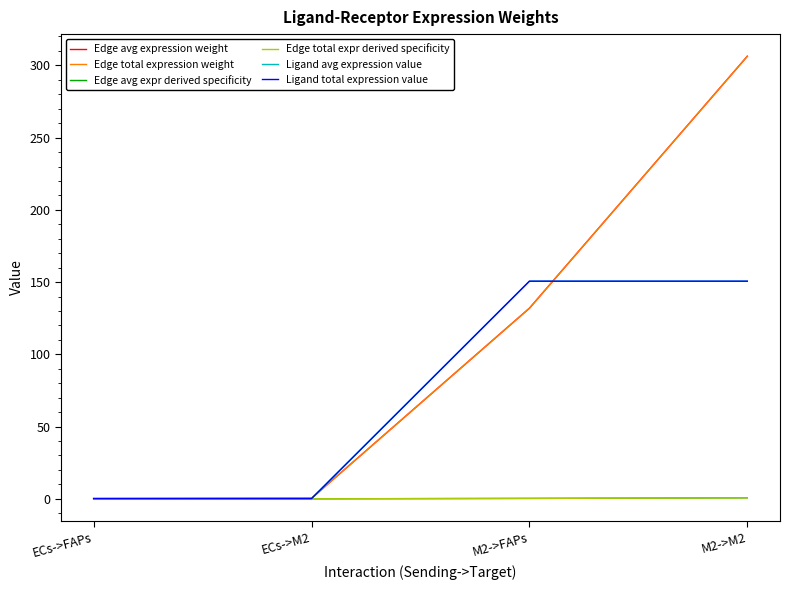

Is this an area chart (filled region under the line)?

No